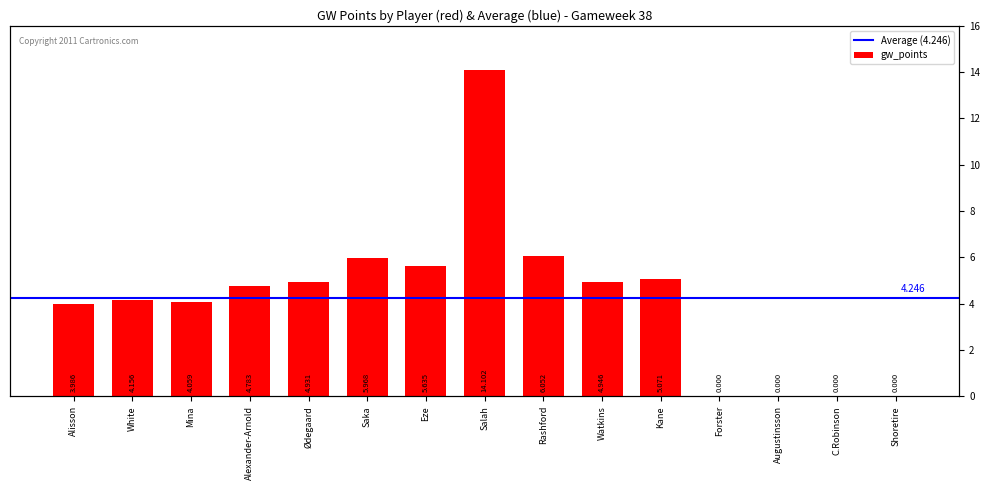

Rank the categories by value from lowest to highest.

Forster, Augustinsson, C.Robinson, Shoretire, Alisson, Mina, White, Alexander-Arnold, Ødegaard, Watkins, Kane, Eze, Saka, Rashford, Salah